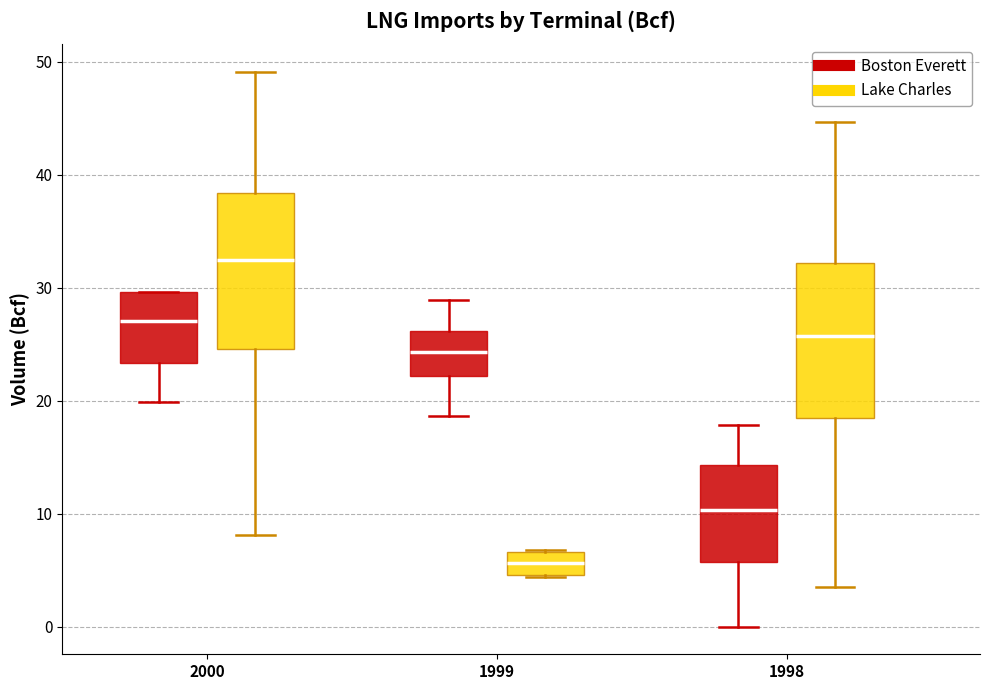

Where does the median line of the box for 2000 (Lake Charles) sit on the y-axis? The values are not printed on the chart, so give them approximately, as read against the axis.

32